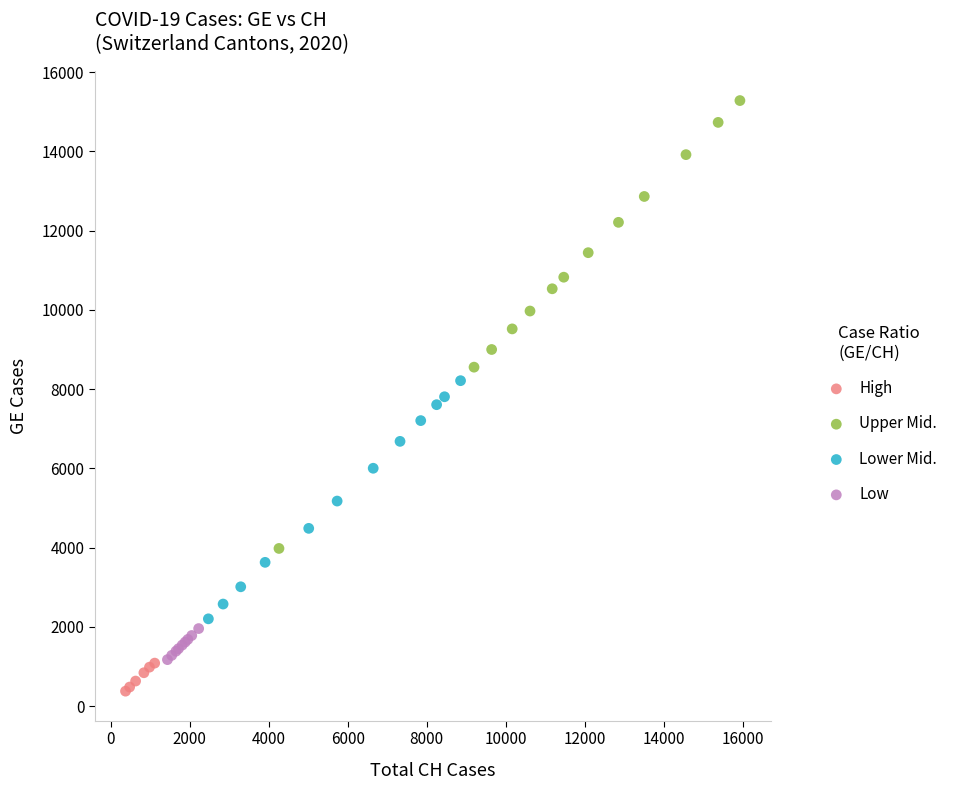

Which series has the widest spread of Y values?

Upper Mid.